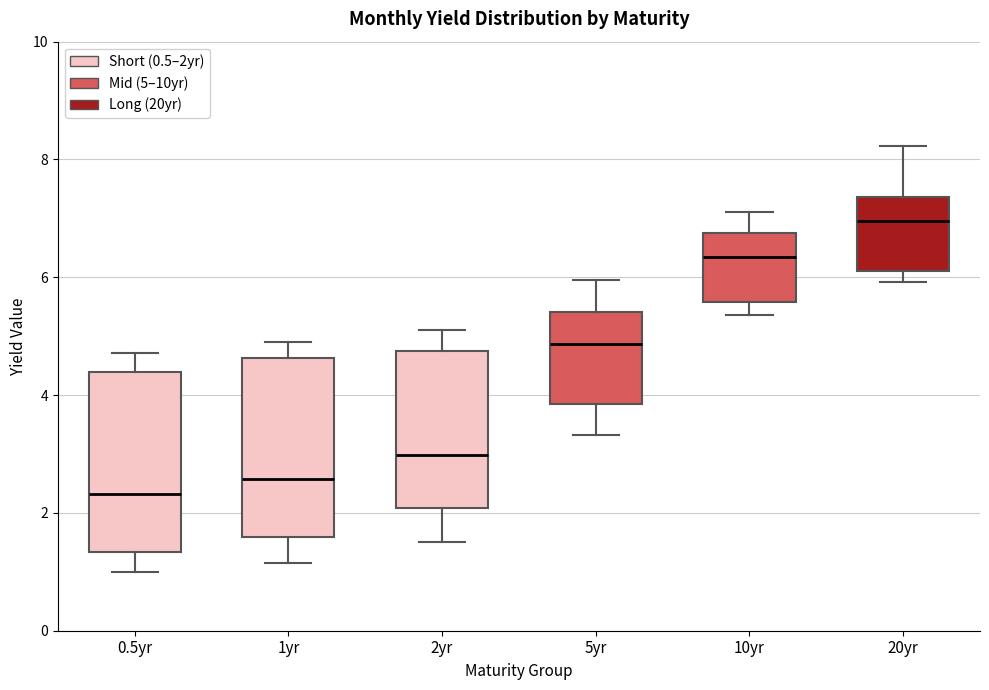

Reading left to right, read every box against the y-axis: the position of its median line, the range the box covers, and the ends of its whiskers. The values are not printed on the chart, so give them approximately, as read against the axis.

0.5yr: median 2.4, box 1.4 to 4.4, whiskers 1.0 to 4.8
1yr: median 2.6, box 1.6 to 4.6, whiskers 1.2 to 5.0
2yr: median 3.0, box 2.0 to 4.8, whiskers 1.6 to 5.0
5yr: median 4.8, box 3.8 to 5.4, whiskers 3.4 to 6.0
10yr: median 6.4, box 5.6 to 6.8, whiskers 5.4 to 7.2
20yr: median 7.0, box 6.2 to 7.4, whiskers 6.0 to 8.2